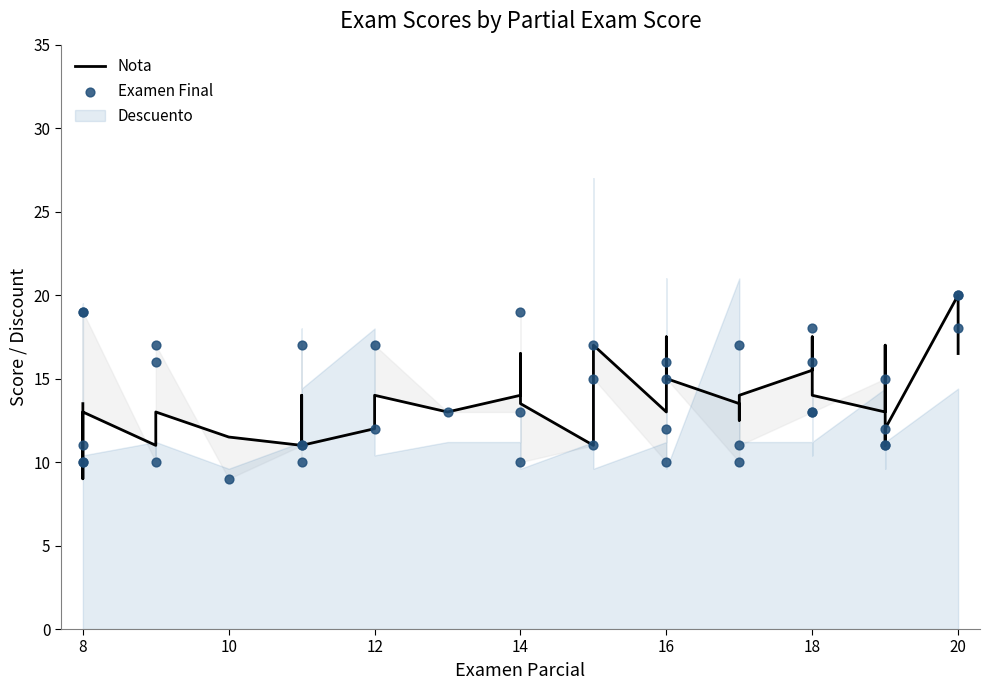

Which series reaches the minimum Y coordinate?

Nota